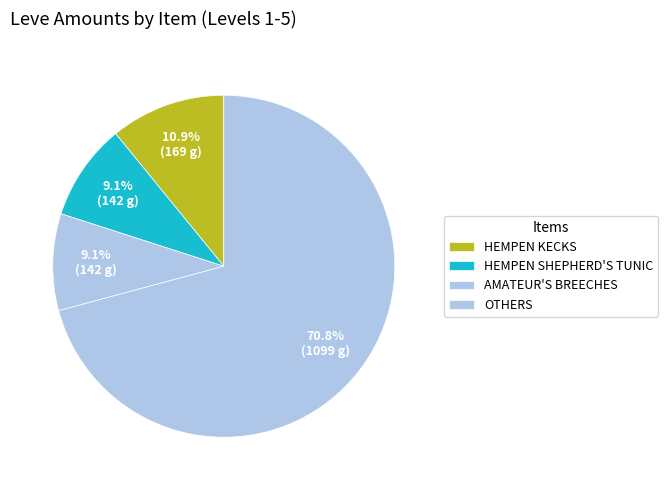

Count the number of slices in the pie.

4